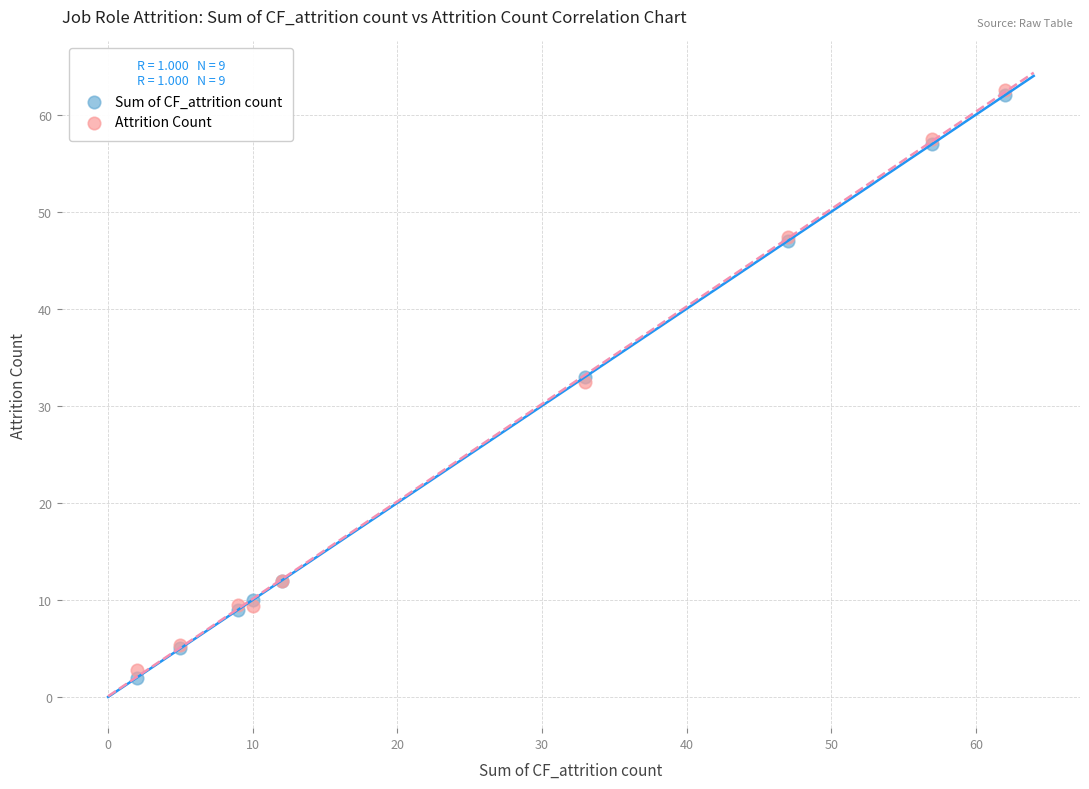

What are all the series names shown in the legend?

Sum of CF_attrition count, Attrition Count